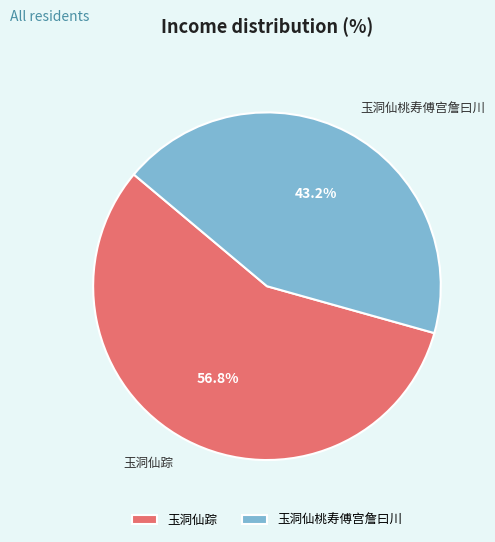

True or false: 玉洞仙踪 accounts for 57% of the total.

True